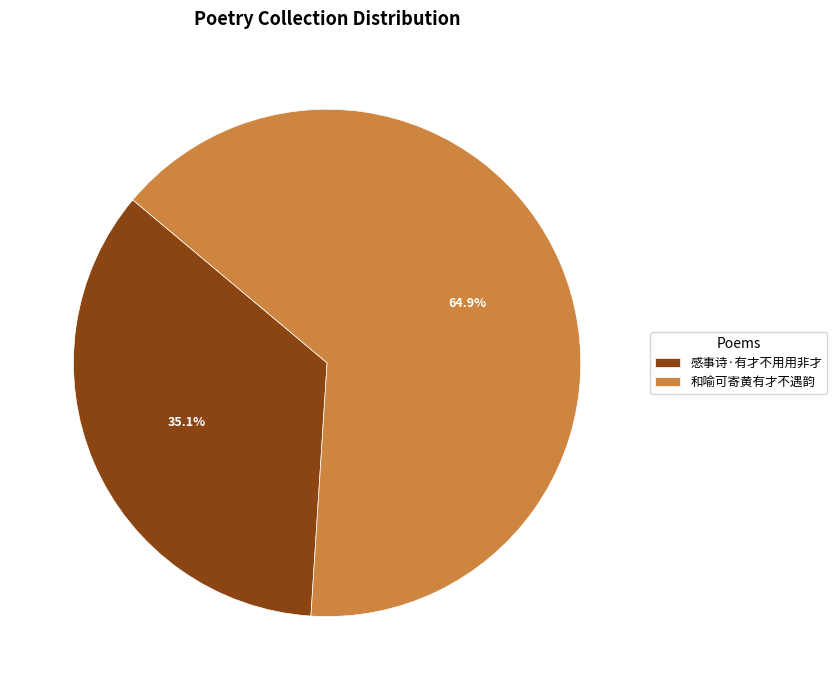

Which has a higher value, 感事诗·有才不用用非才 or 和喻可寄黄有才不遇韵?

和喻可寄黄有才不遇韵